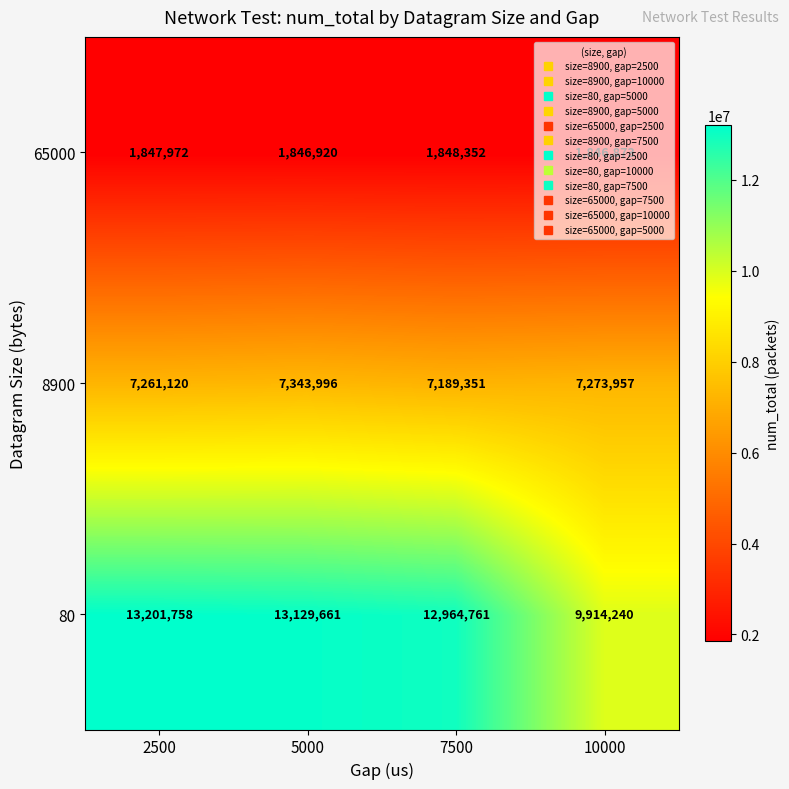

At which label does 8900 first exceed 7273957?

5000